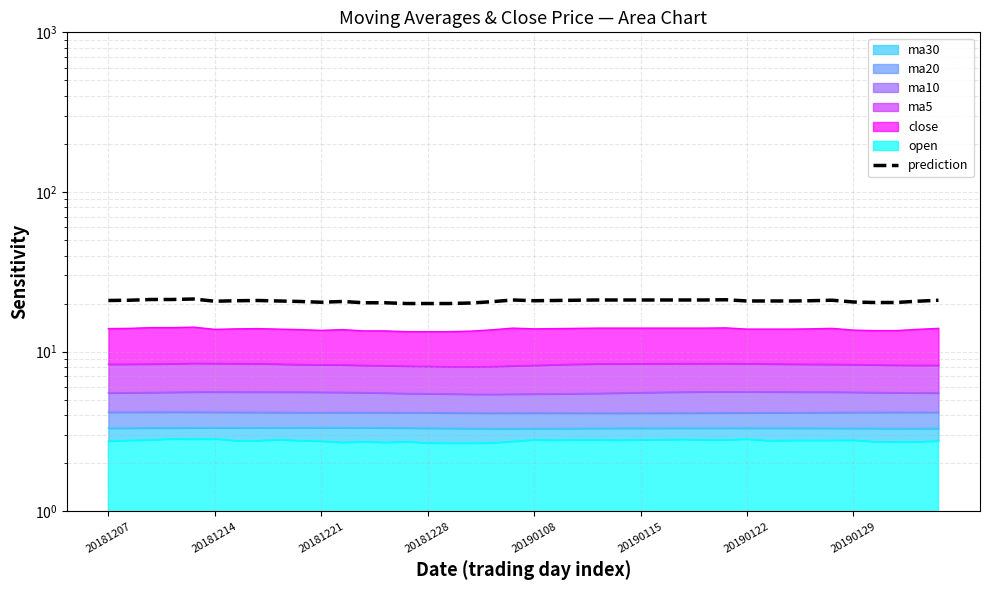

How many points are lower than both their immediate neighbors (excluding endpoints)?

3